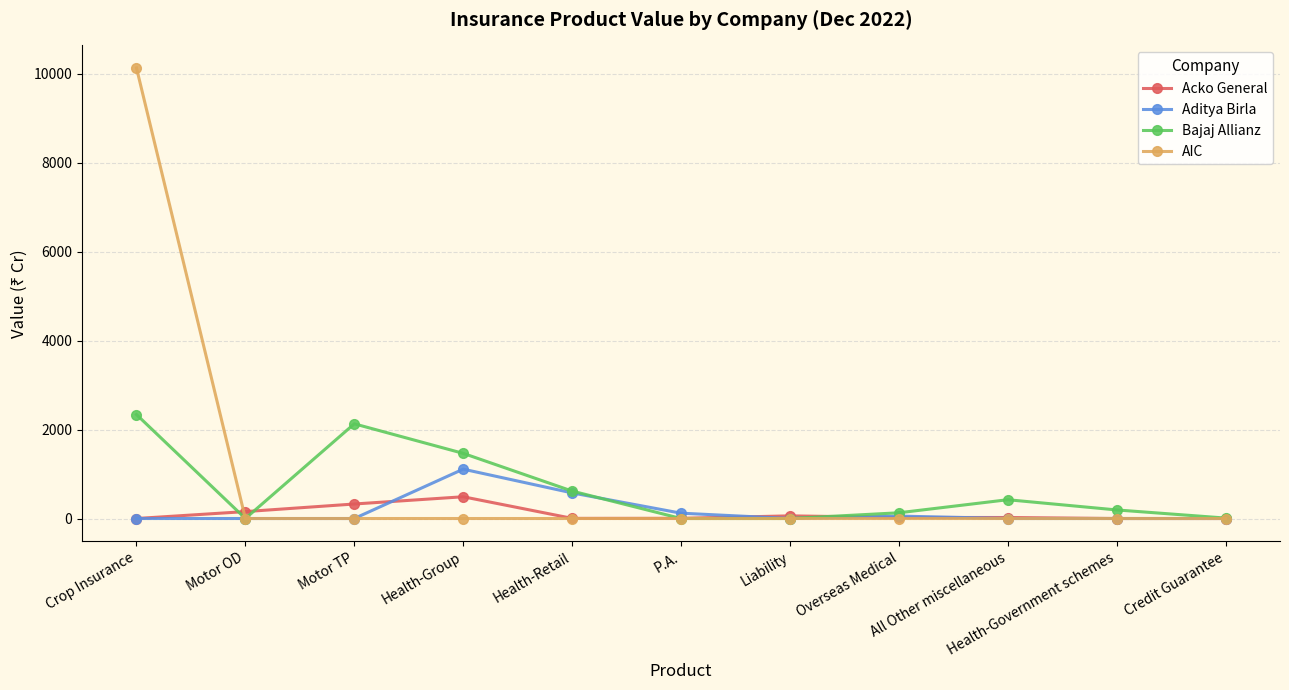

Which series changed the most between All Other miscellaneous and Credit Guarantee?

Bajaj Allianz